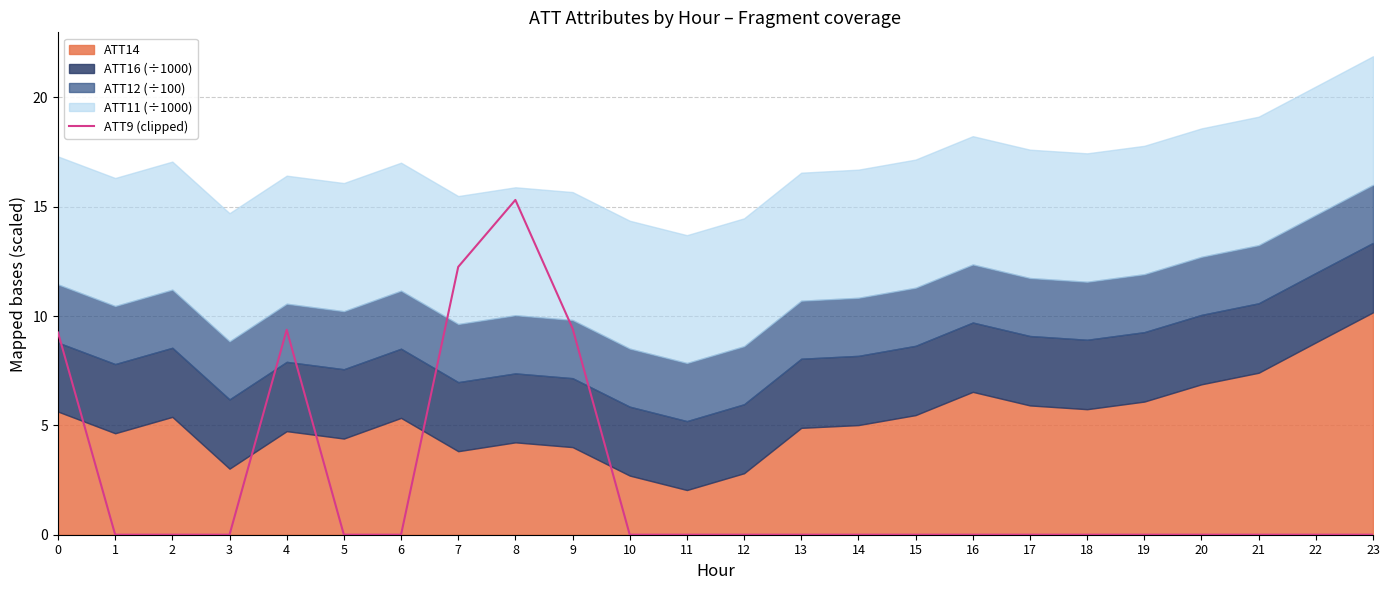

Count the number of values greater than 0.

5